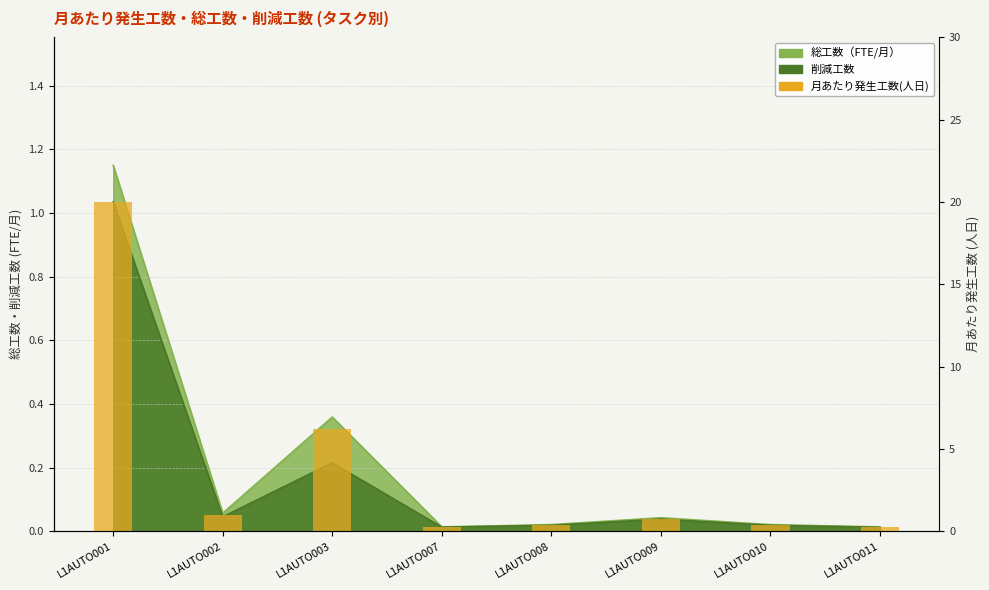

The value at L1AUTO010 is 0.4. True or false?

True